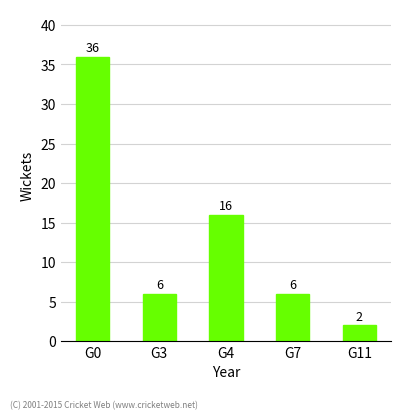

How many categories are shown in the chart?

5